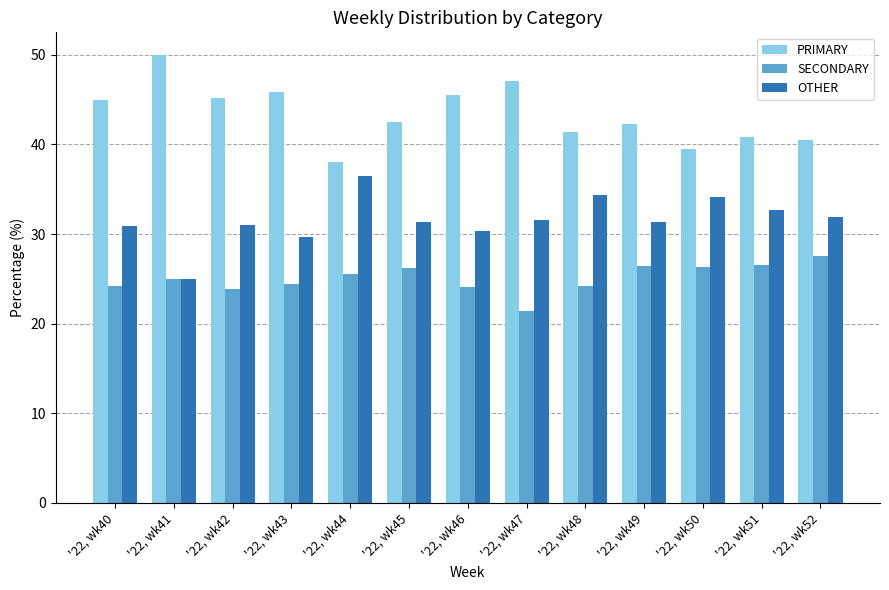

Which series changed the most between '22, wk41 and '22, wk52?

PRIMARY